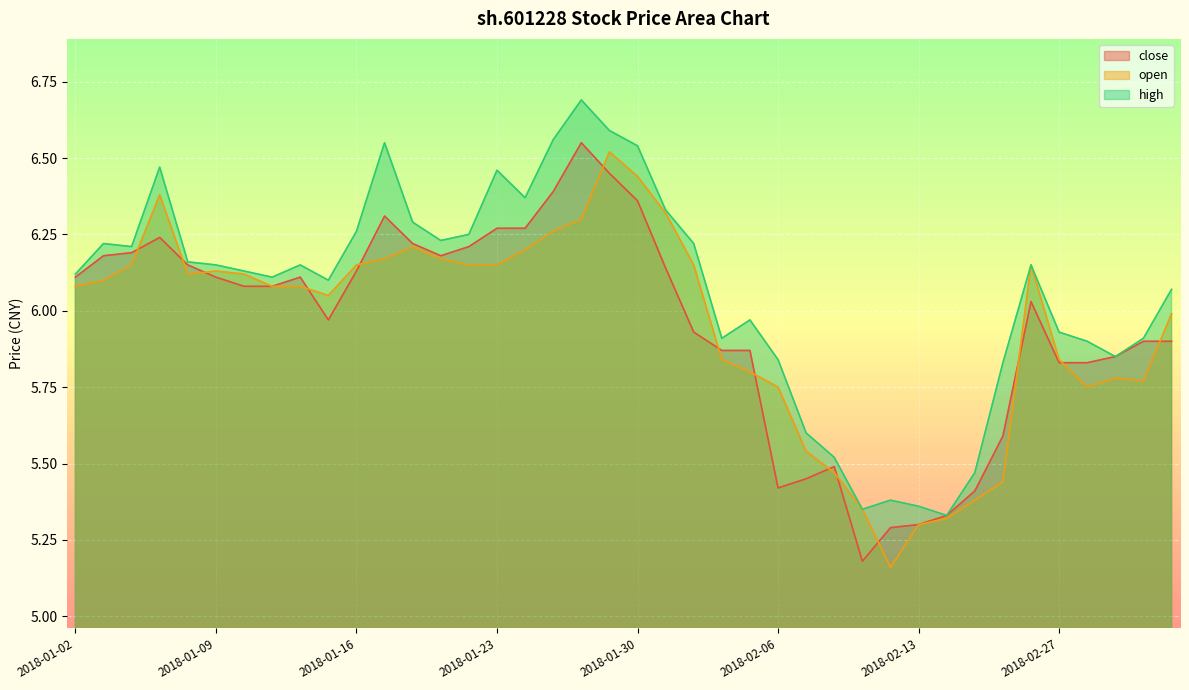

What is the value of the high point at the 28th from the left?

5.5